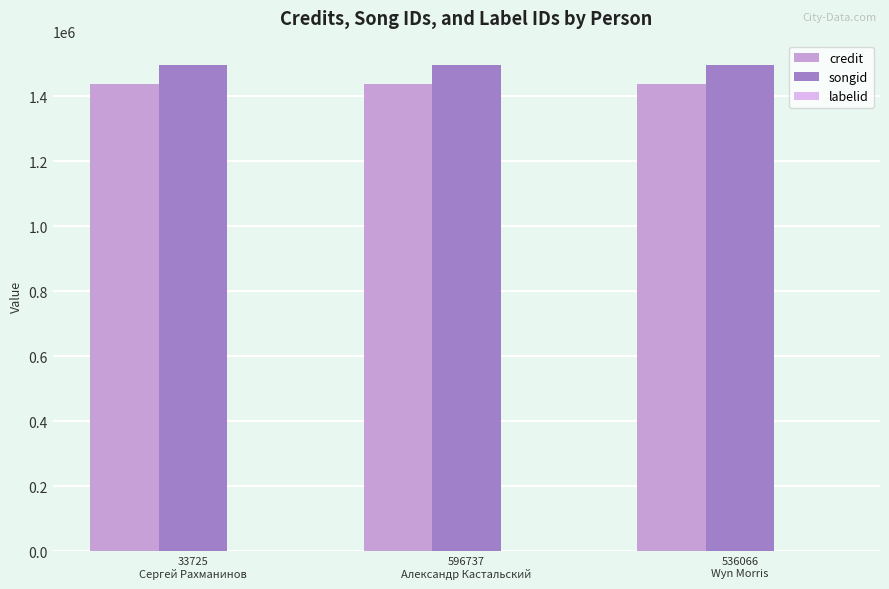

Is it true that credit equals 674245 at 33725
Сергей Рахманинов?

False